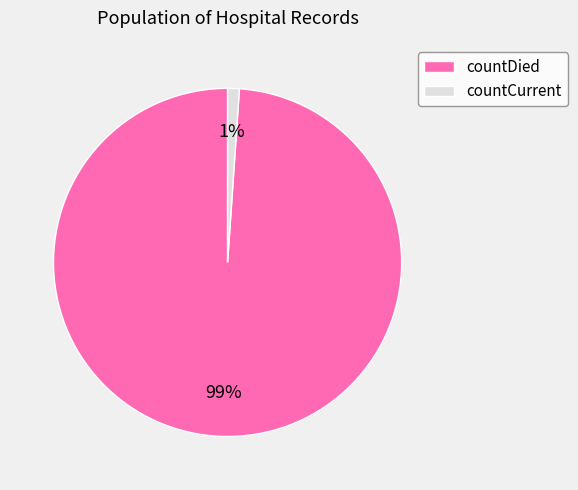

Rank the categories by value from lowest to highest.

countCurrent, countDied